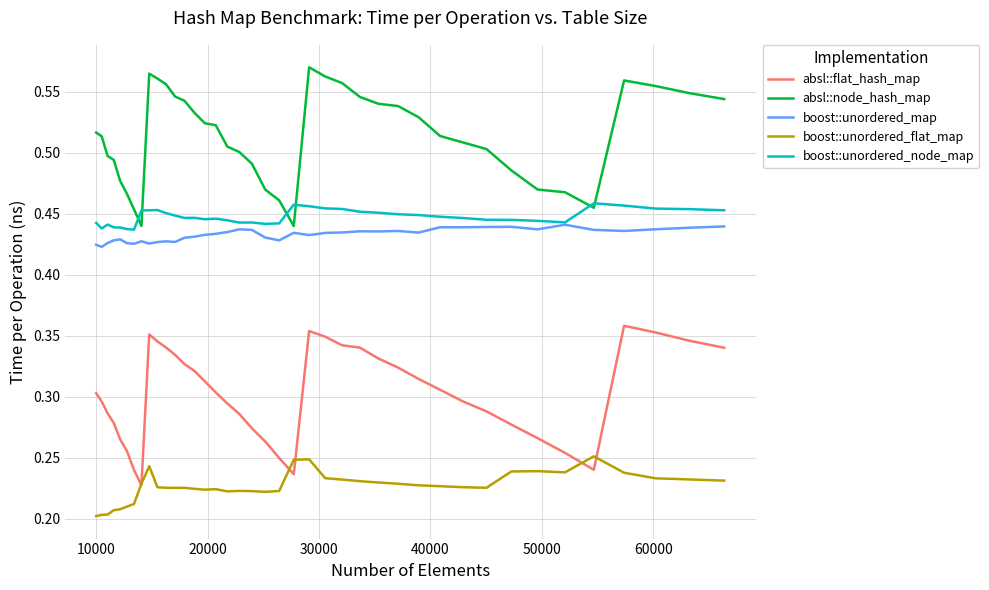

Which series has the largest total across all categories?

absl::node_hash_map